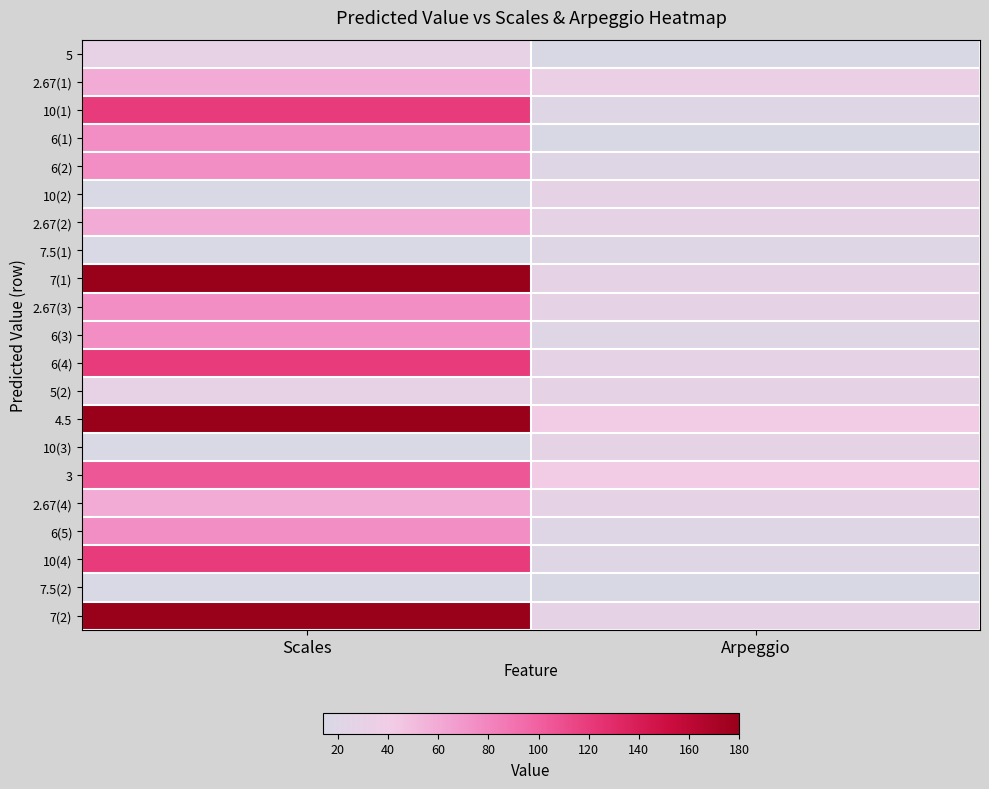

What is the spread (max minus min) of values at Scales?

165